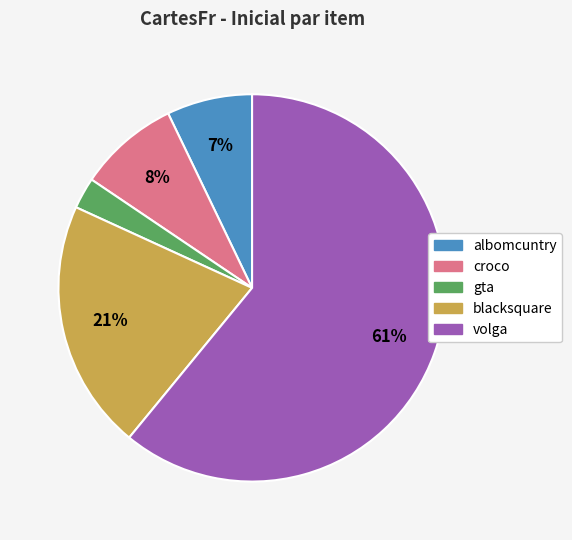

How many segments does this pie chart have?

5